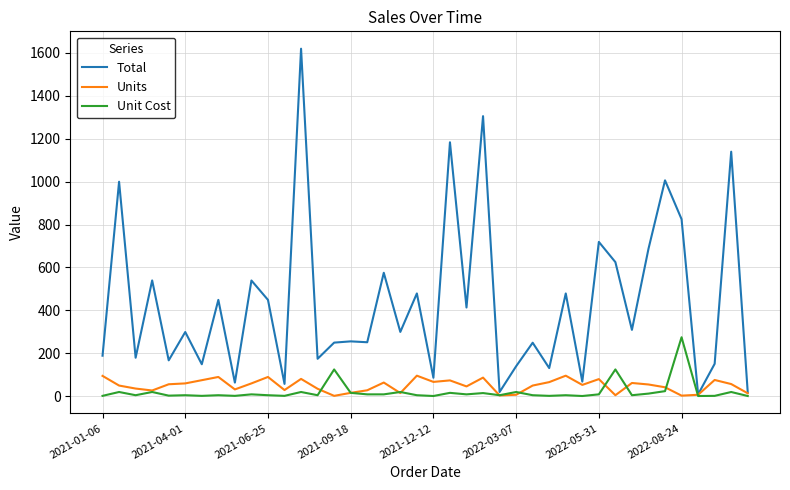

What is the greatest value displayed?

1619.2